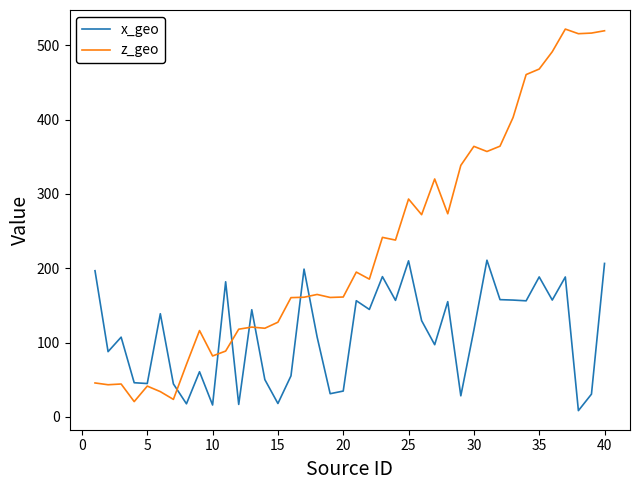

List the series in order of their peak value, highest first.

z_geo, x_geo